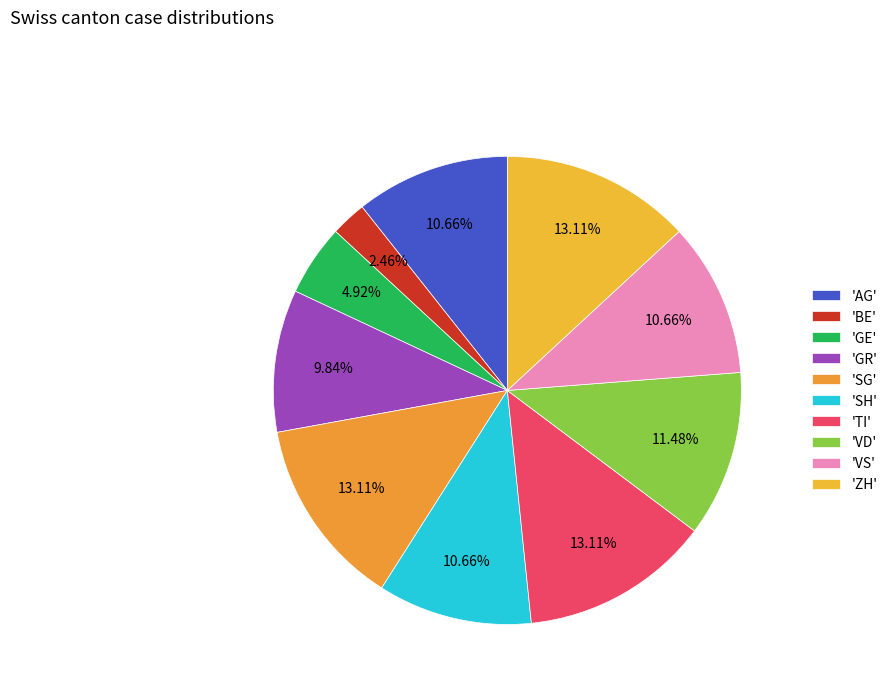

How many slices are in this pie chart?

10